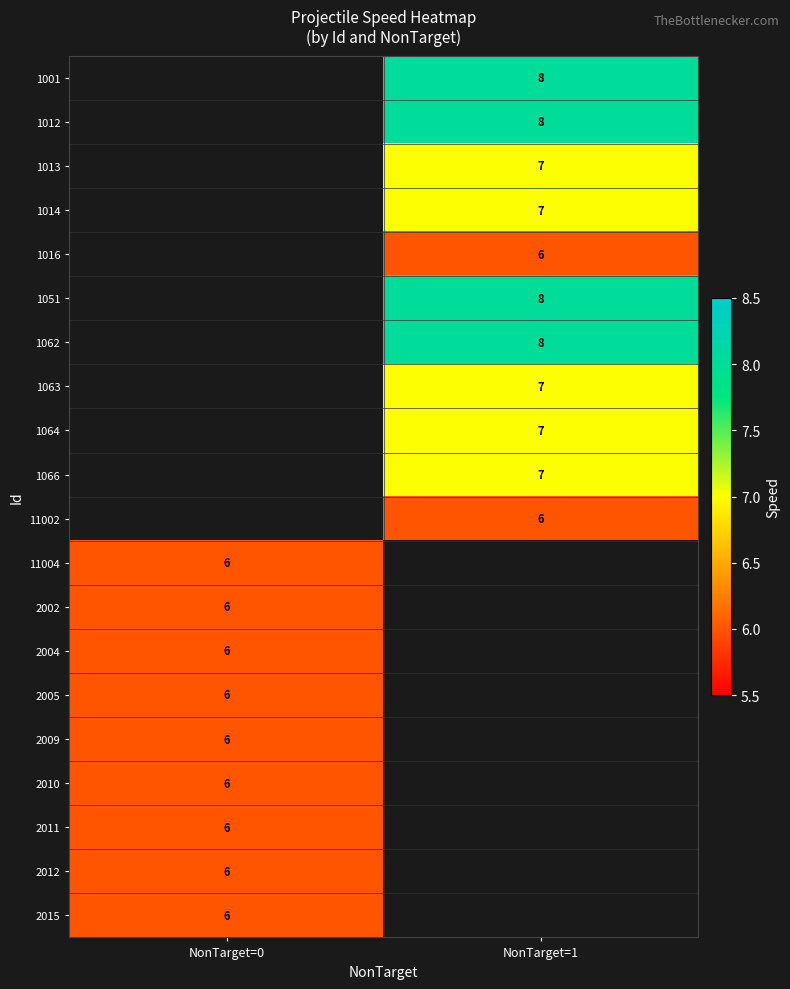

How many series are shown in this chart?

20